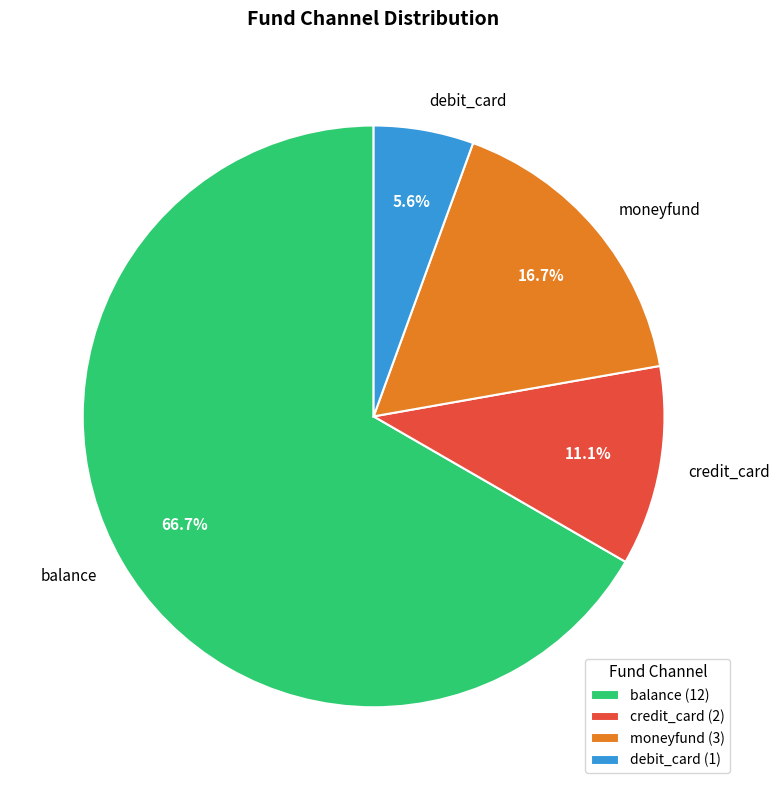

Rank the categories by value from lowest to highest.

debit_card, credit_card, moneyfund, balance